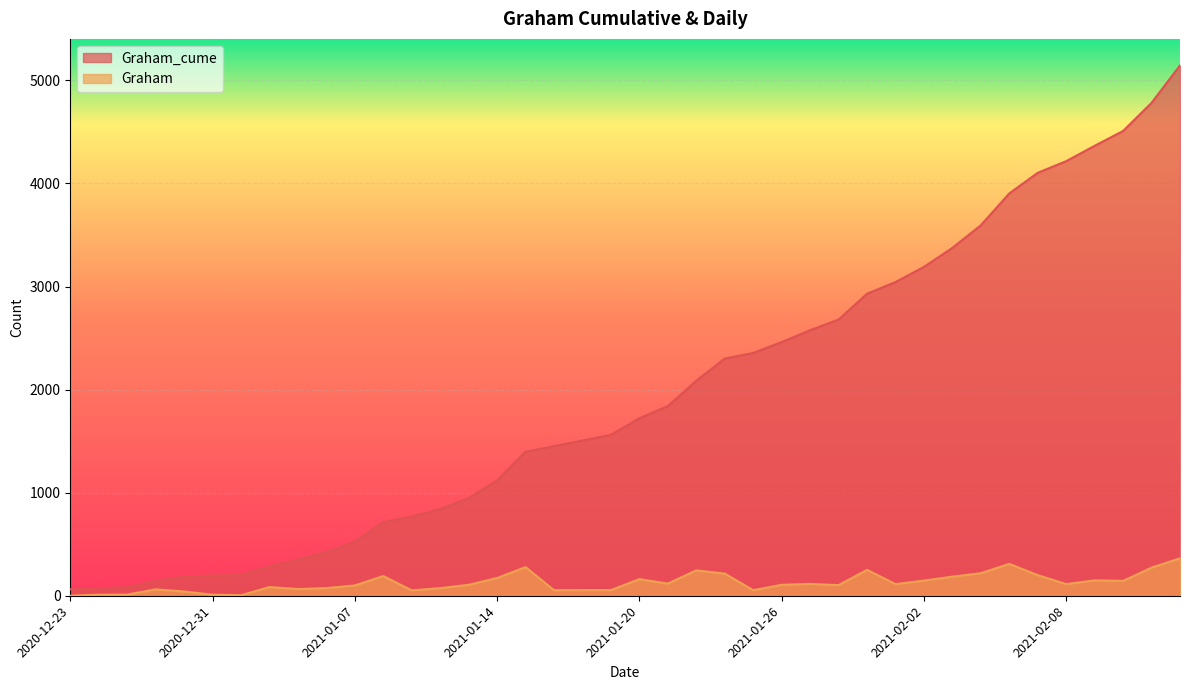

What is the label of the 3rd point from the right?

2021-02-10